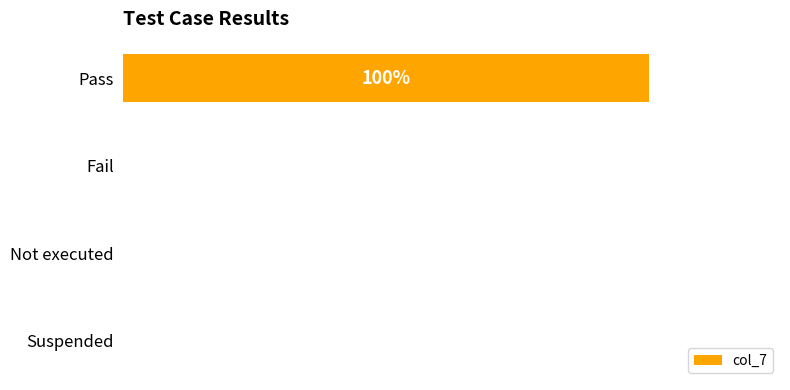

Are the bars horizontal?

Yes